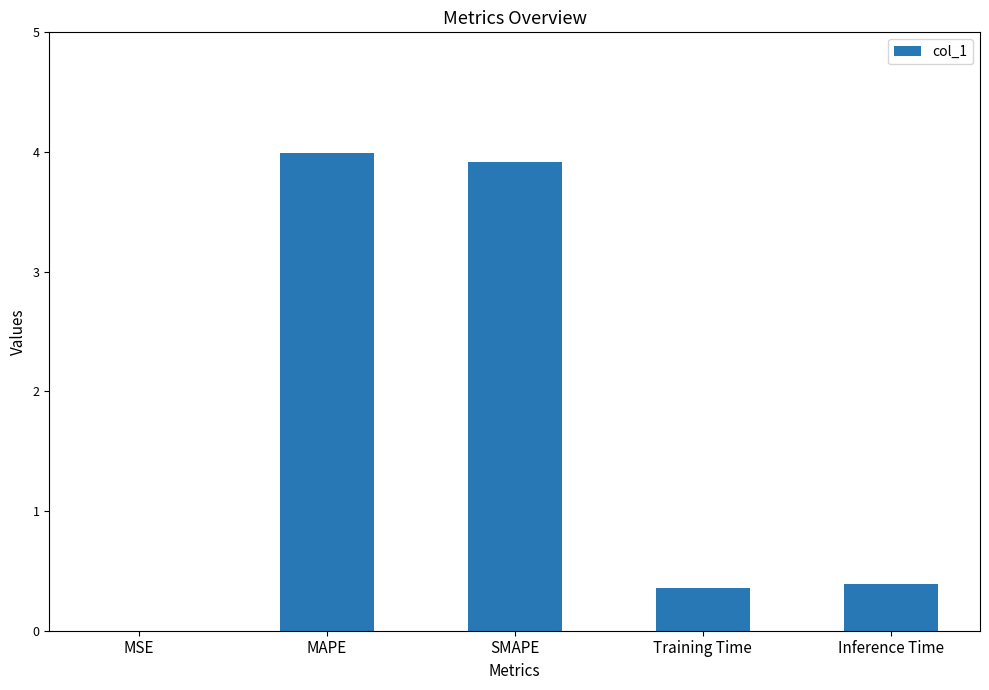

What value does the data have at SMAPE?

3.9